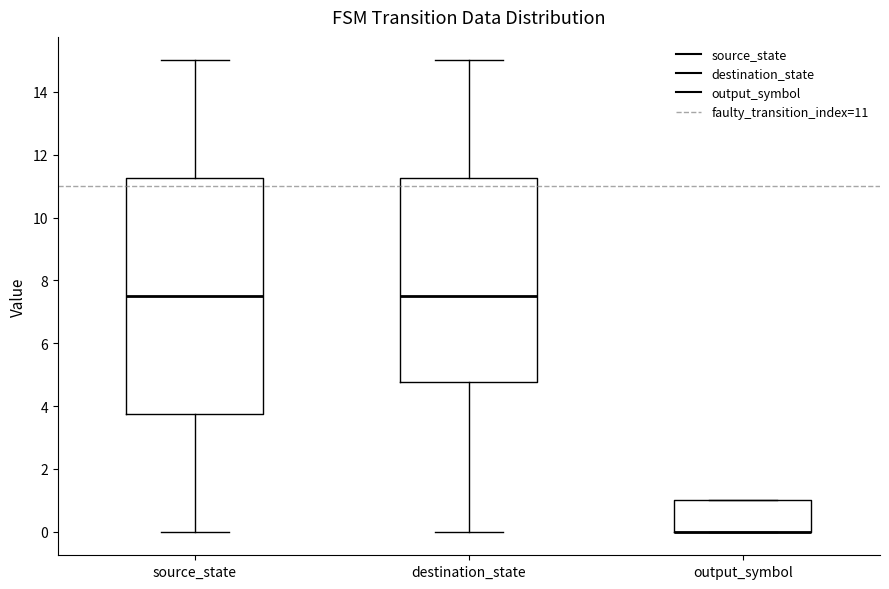

Where is the lower edge of the box for source_state on the y-axis? The values are not printed on the chart, so give them approximately, as read against the axis.

3.8